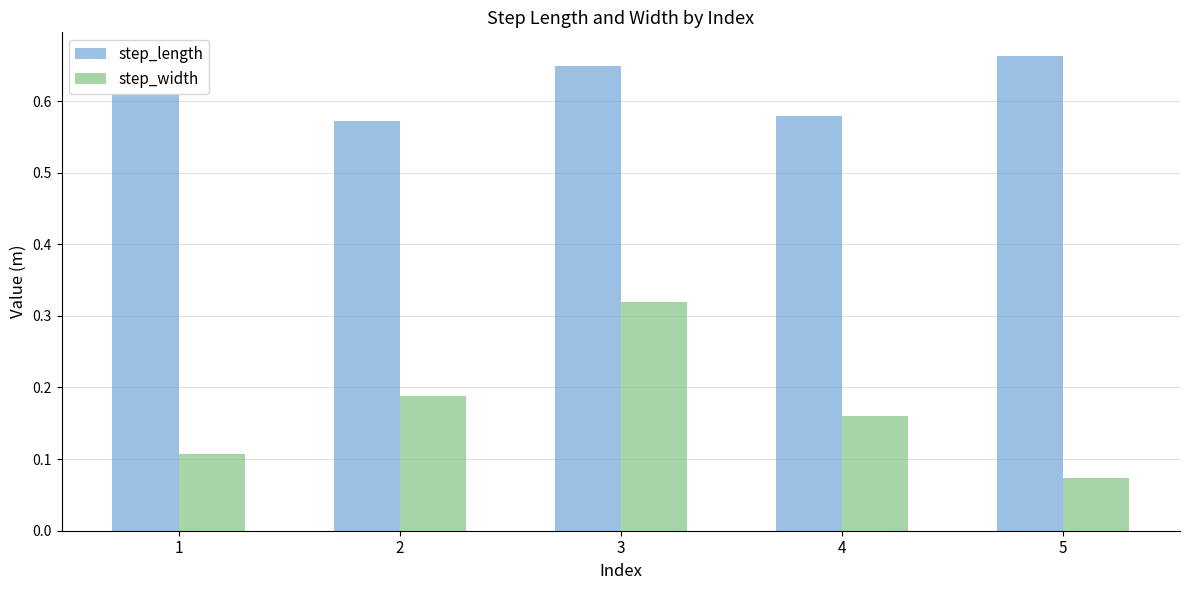

At which category is the sum across all series the highest?

3